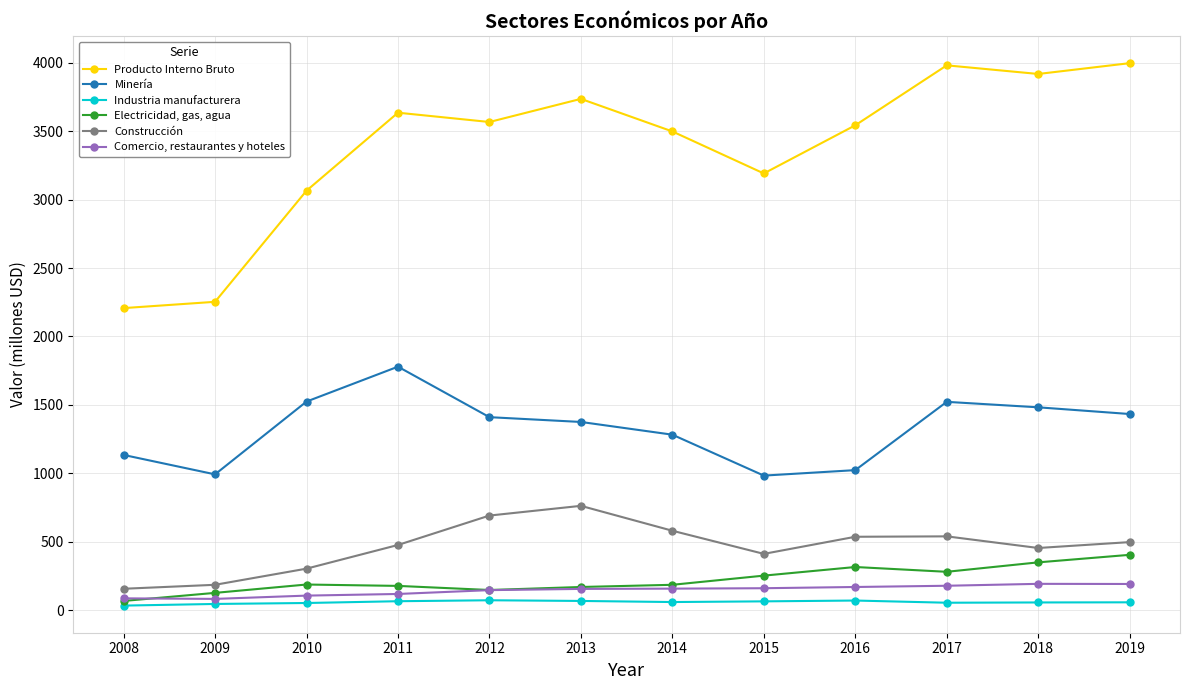

True or false: Minería and Construcción intersect in this chart.

False